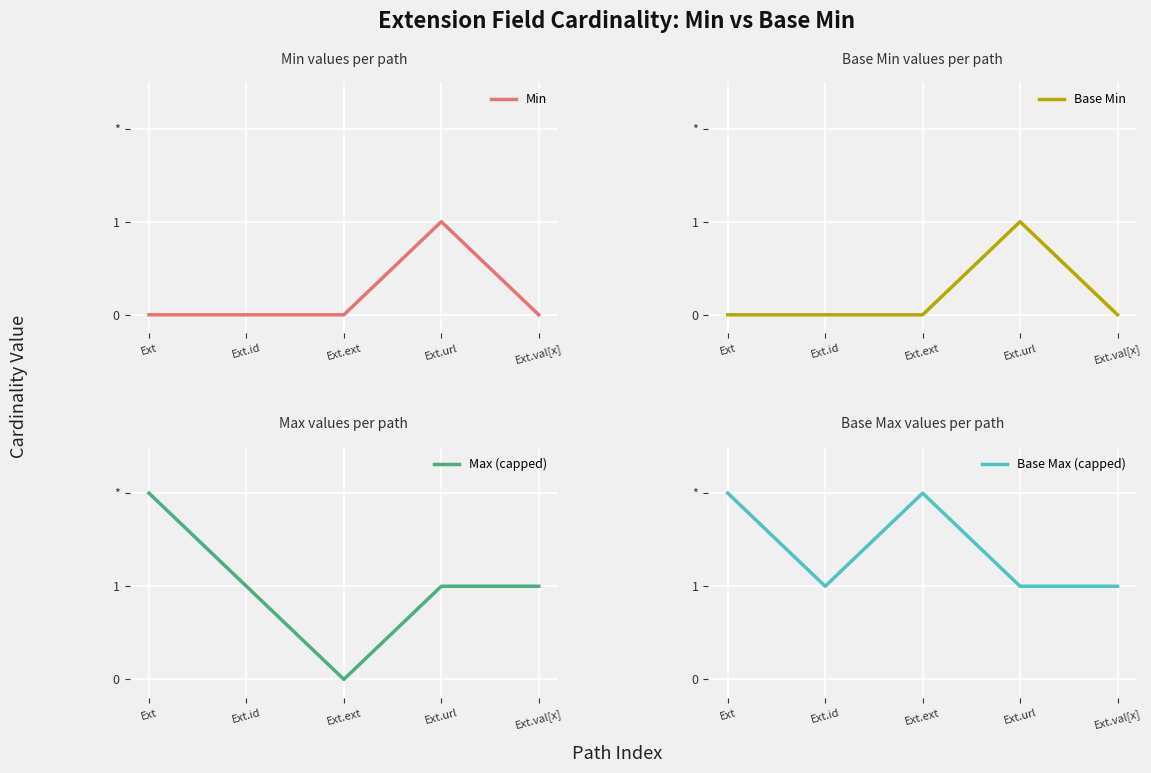

In Max (capped), how many points are lower than both neighbors (excluding endpoints)?

1